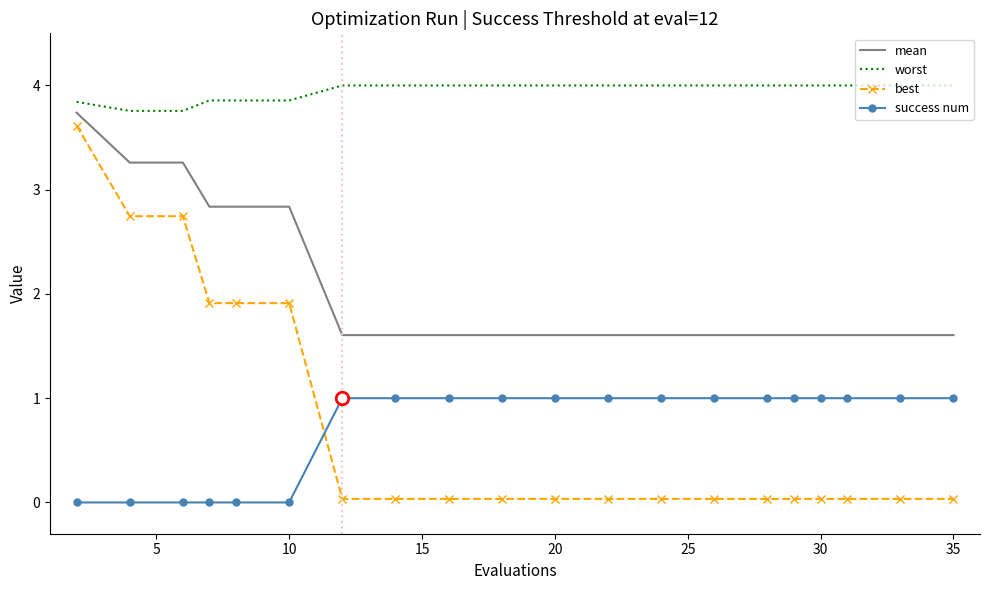

Which series has the largest total across all categories?

worst